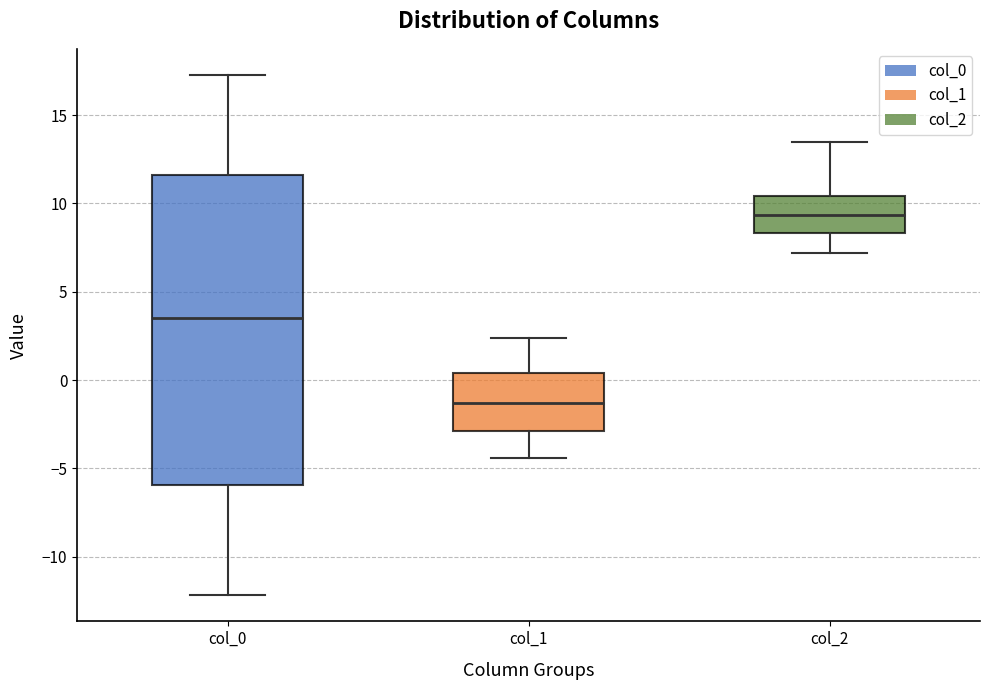

Where does the median line of the box for col_1 sit on the y-axis? The values are not printed on the chart, so give them approximately, as read against the axis.

-1.5